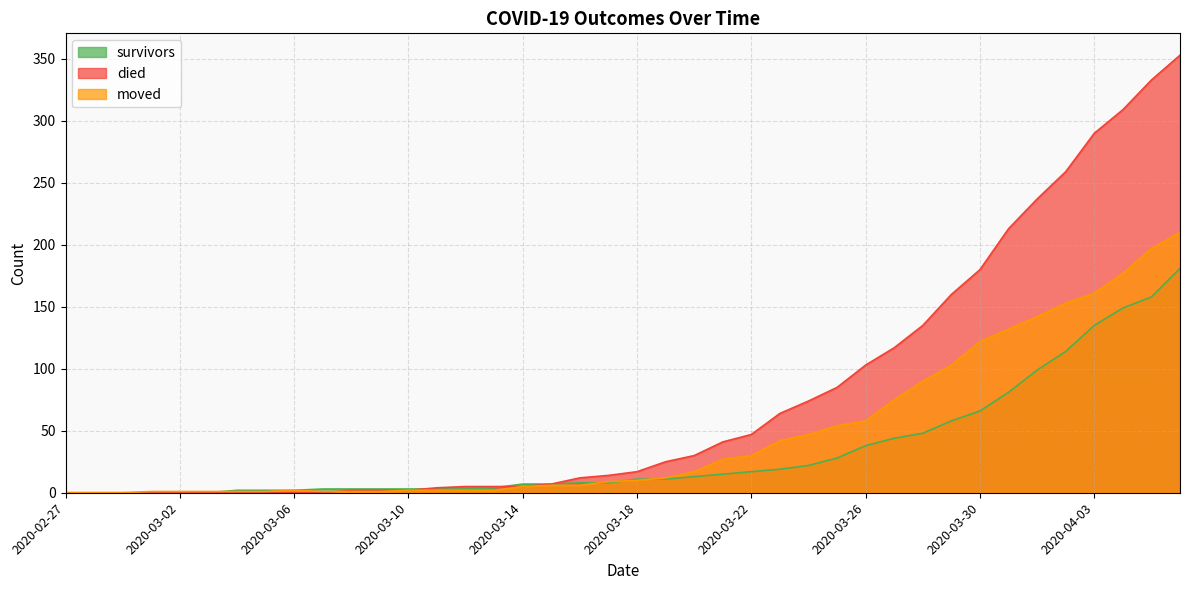

Rank the series by their average value, from lowest to highest.

survivors, moved, died